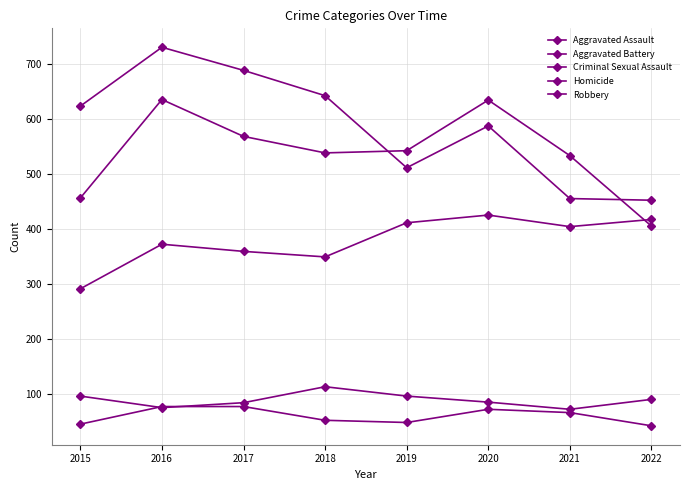

Which label corresponds to the largest value in the chart?

2016